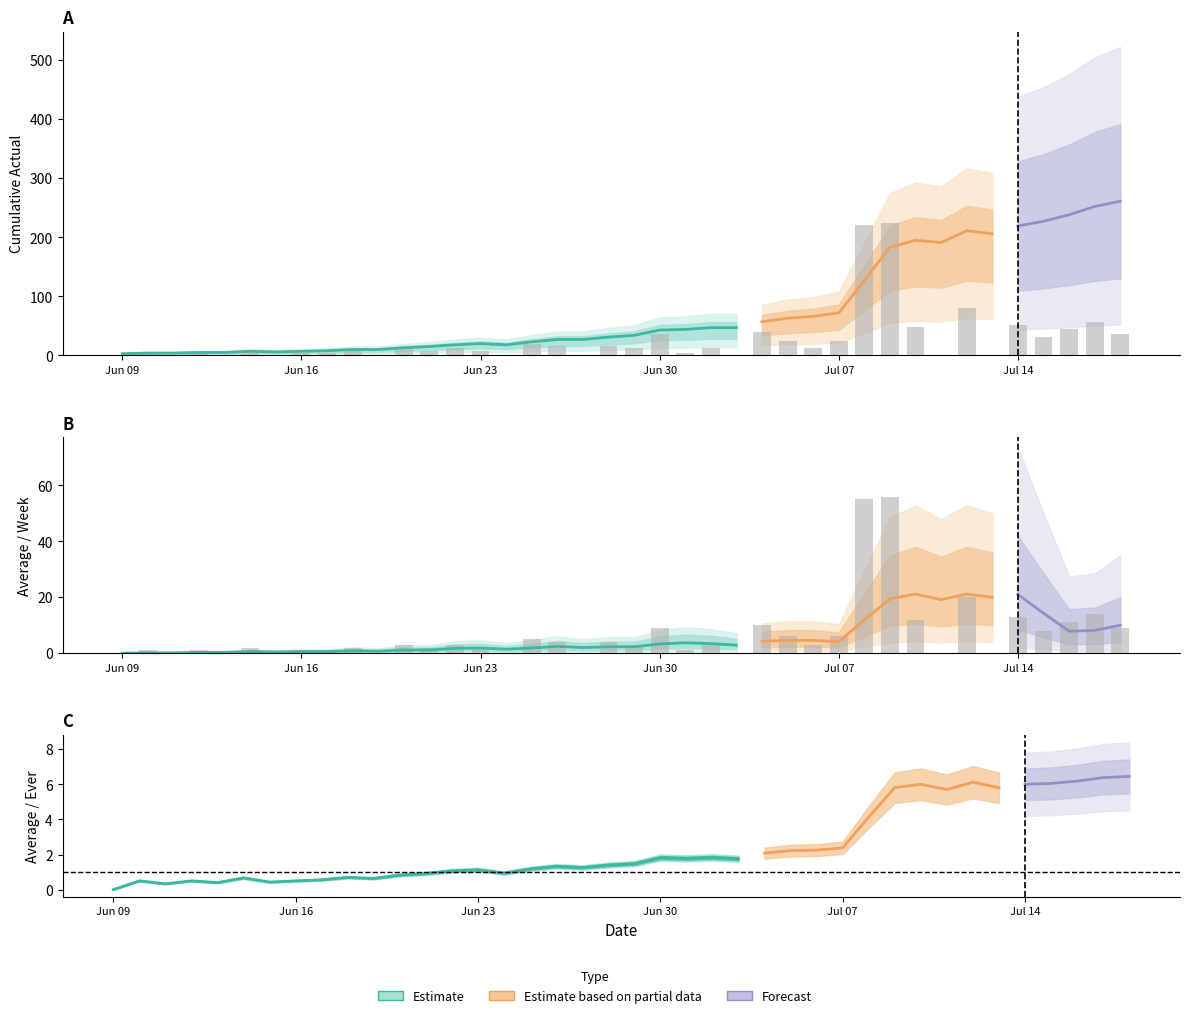

What is the difference between the highest and lowest values at 34?

211.0